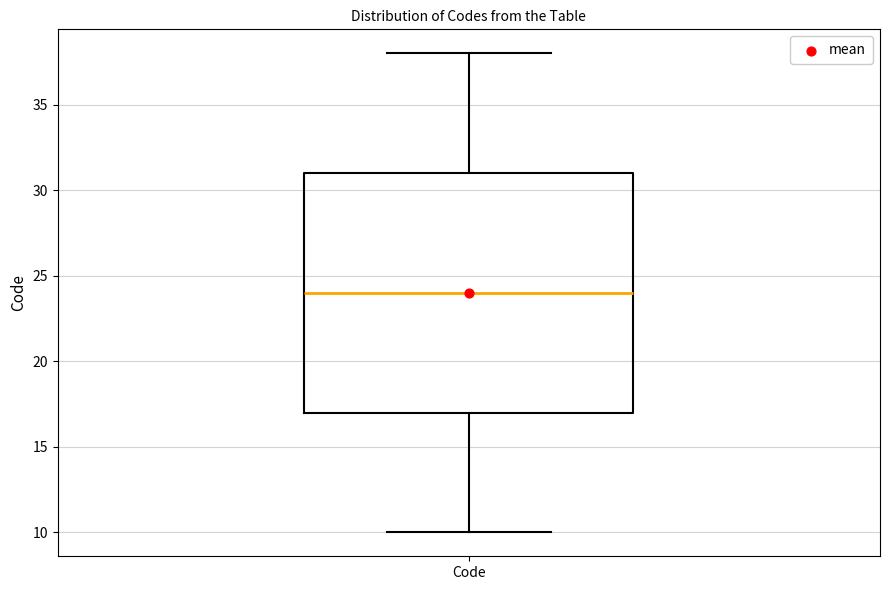

Read this box plot against the y-axis: the position of the median line, the range covered by the box, and the ends of both whiskers. The values are not printed on the chart, so give them approximately, as read against the axis.

median 24, box 17 to 31, whiskers 10 to 38